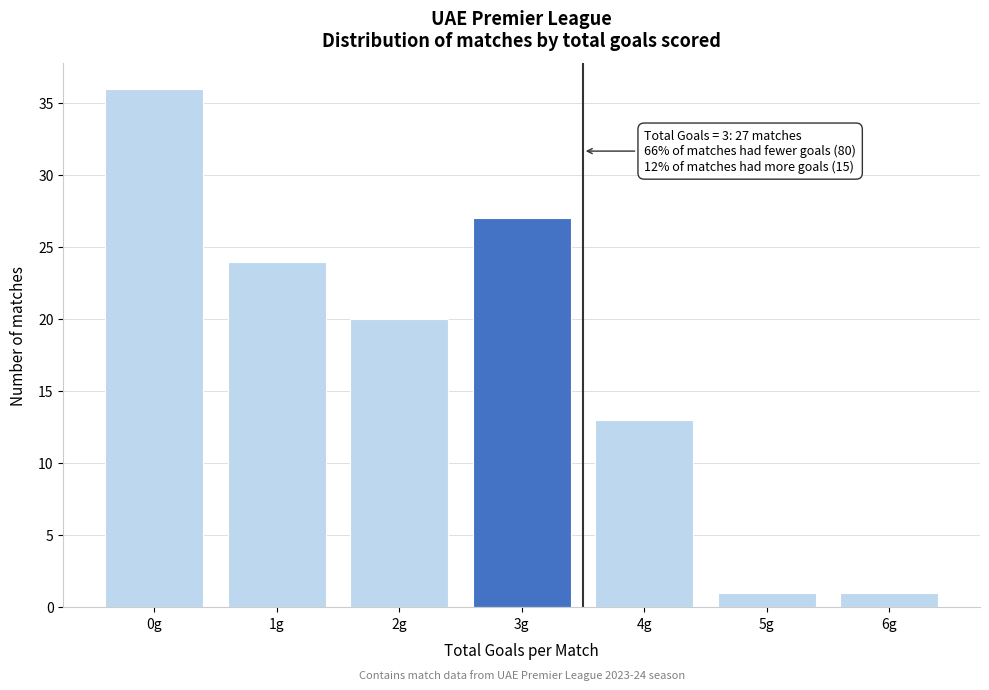

Reading left to right, extract all data points from this chart.

36	24	20	27	13	1	1